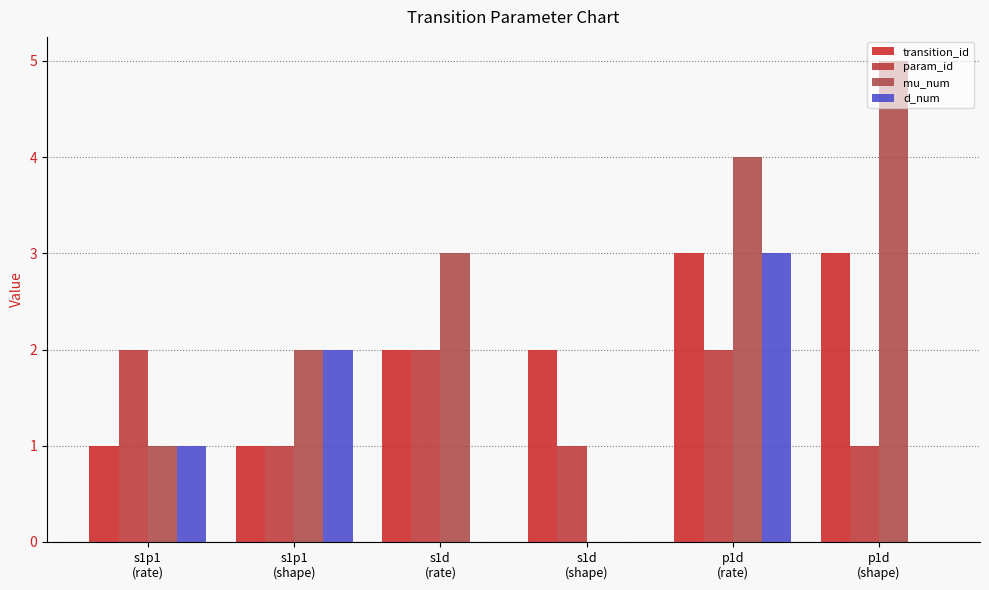

Between s1p1
(shape) and p1d
(rate), which series saw the biggest shift?

transition_id